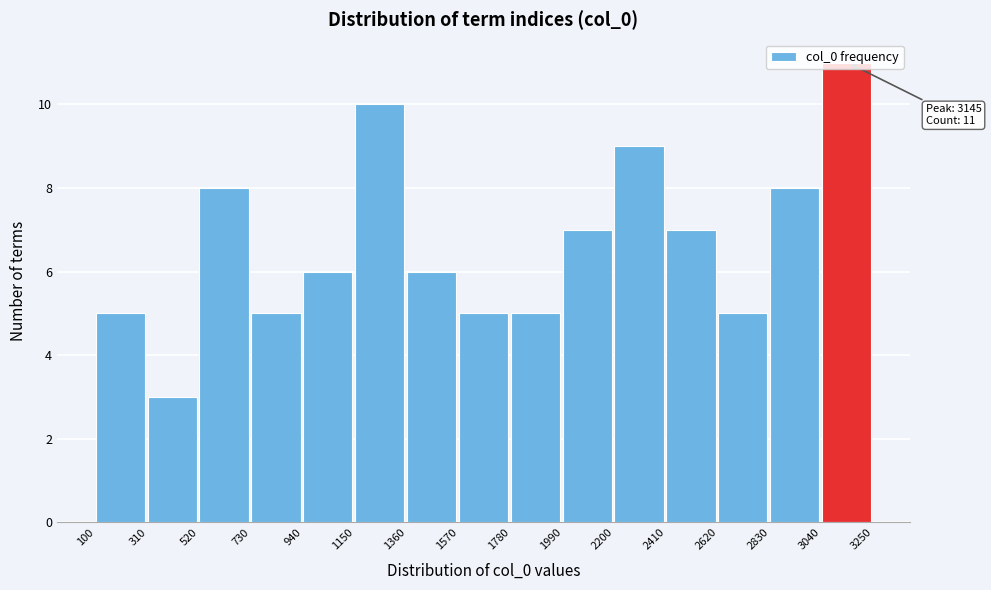

Which range on the x-axis has the tallest bar?

3040 to 3250